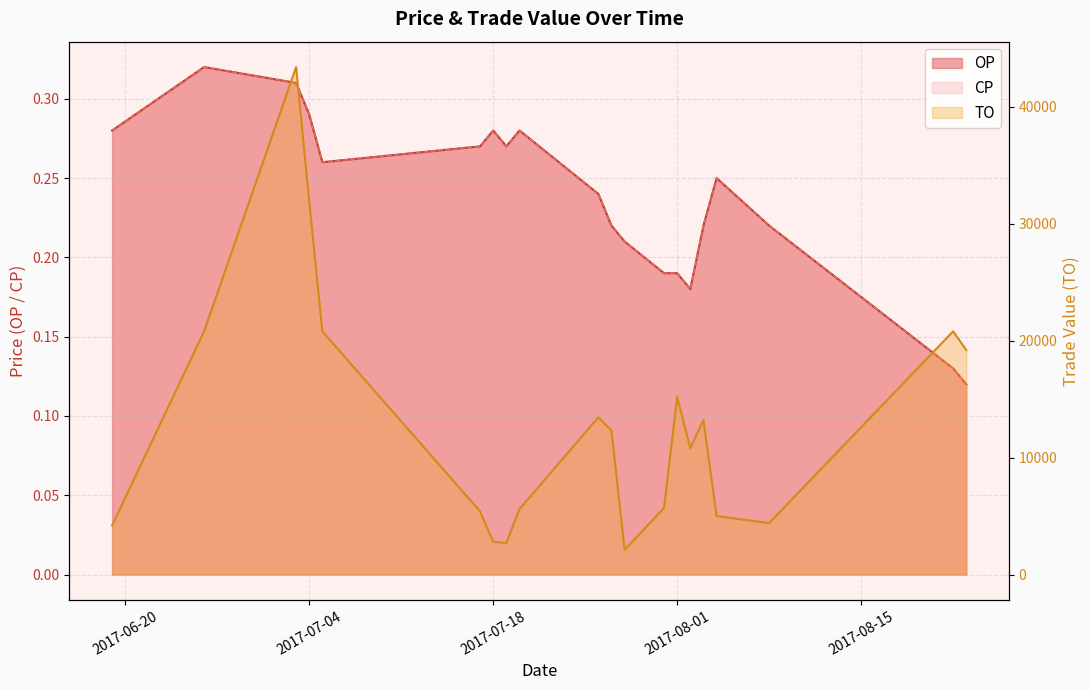

Which series has the largest total across all categories?

TO